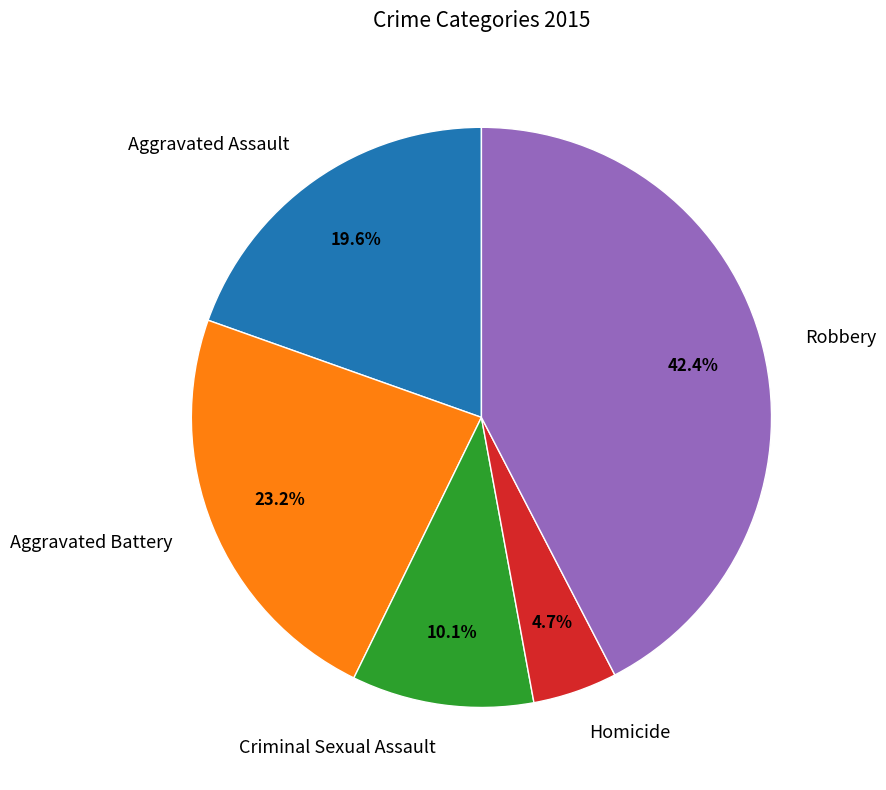

Is it true that Robbery is 42% of the pie?

True